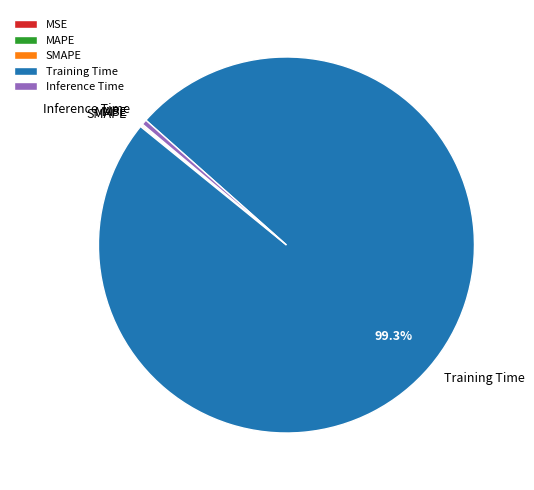

To the nearest percent, what is the average slice percentage?

20%